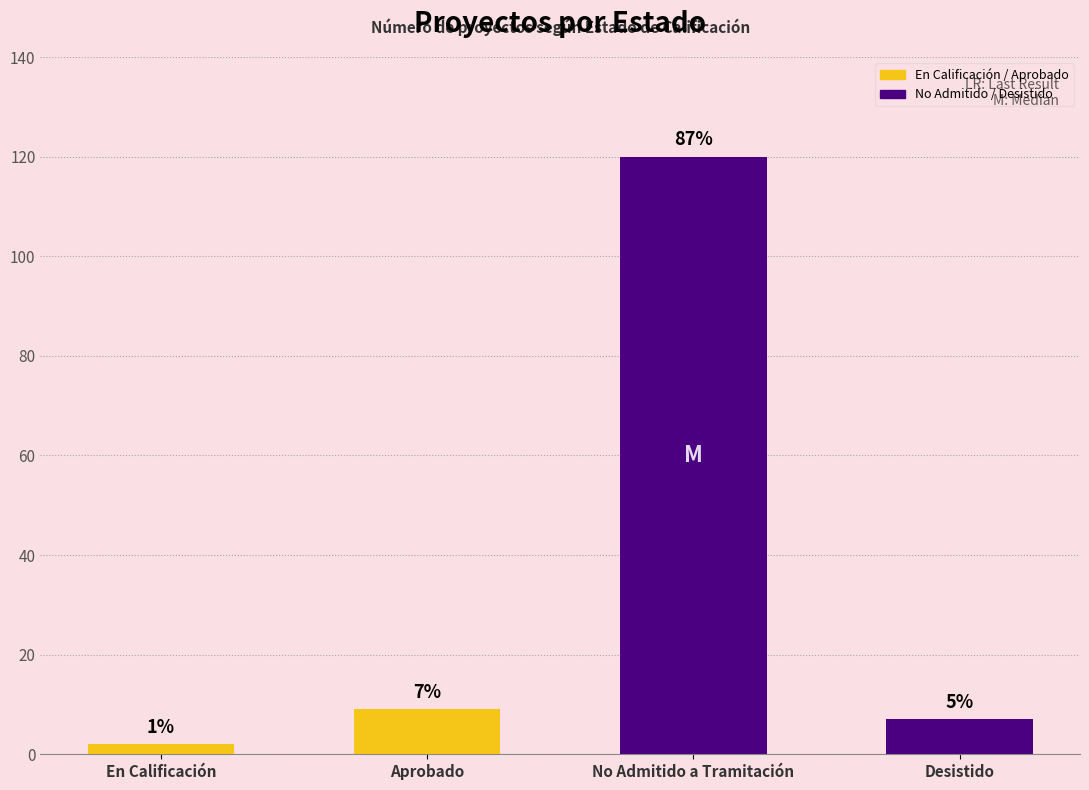

Are the bars grouped side by side (vs. stacked)?

Yes